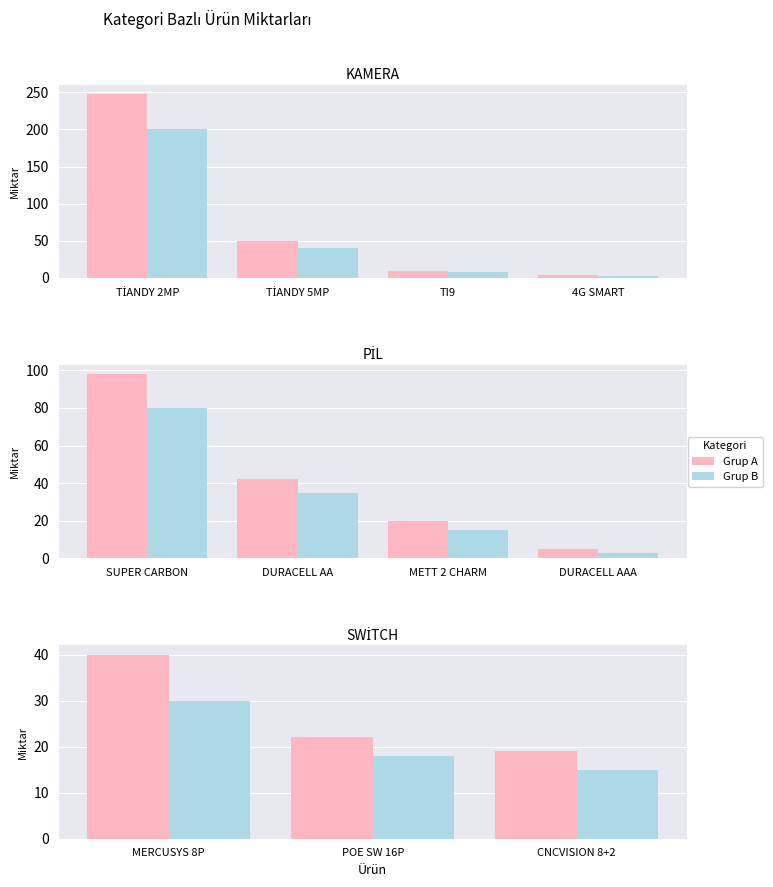

Which series has the widest spread of values?

Grup A